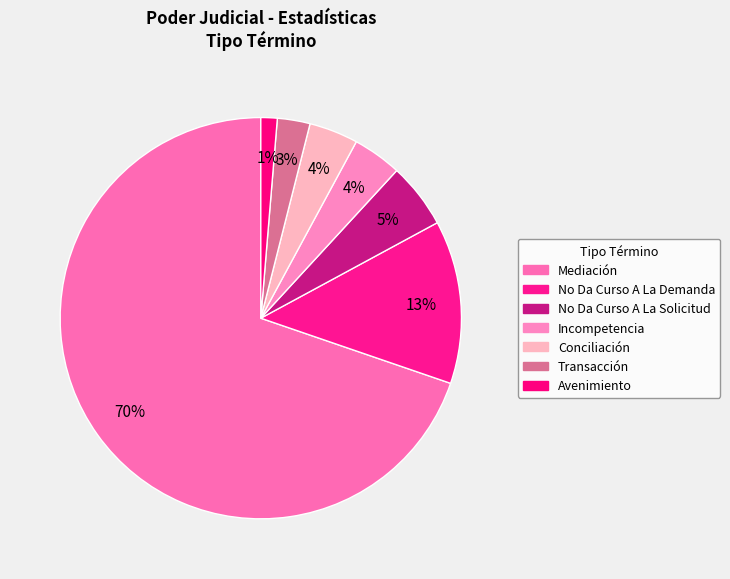

To the nearest percent, what is the combined percentage of No Da Curso A La Demanda and Conciliación?

17%